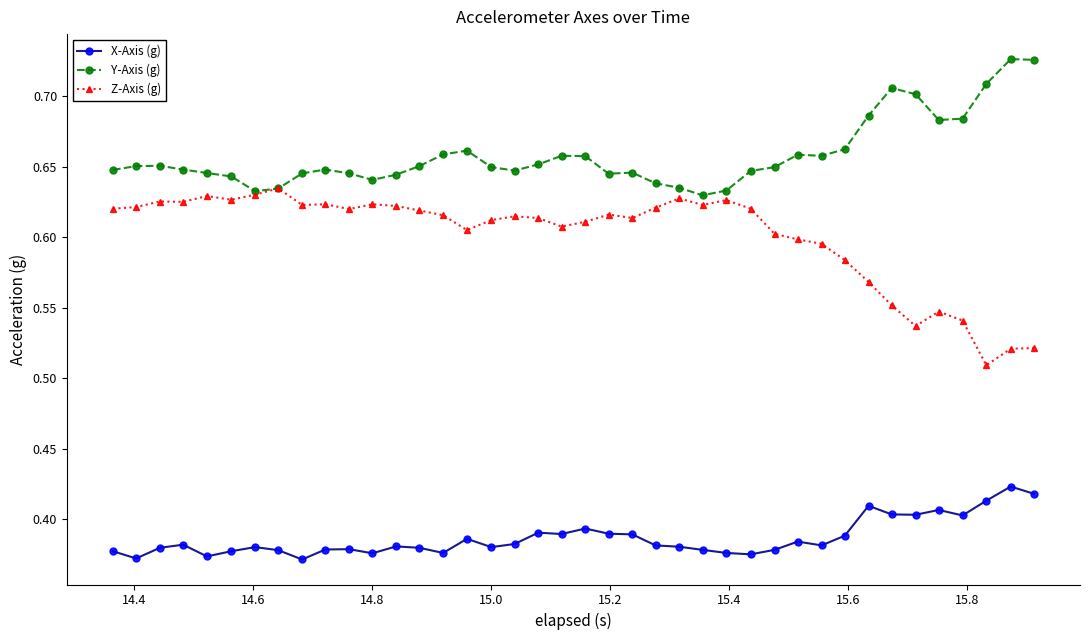

Which series has the largest range (max minus min)?

Z-Axis (g)